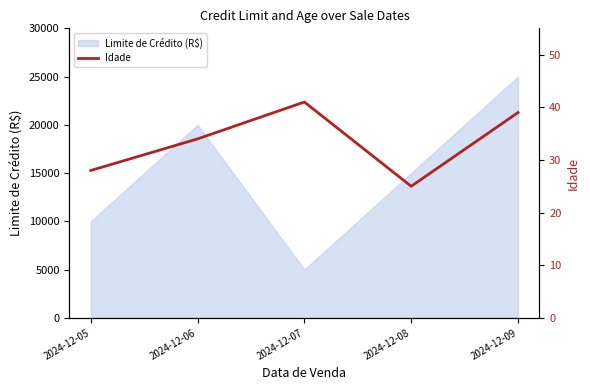

At which category does the chart reach its minimum across all series?

2024-12-08